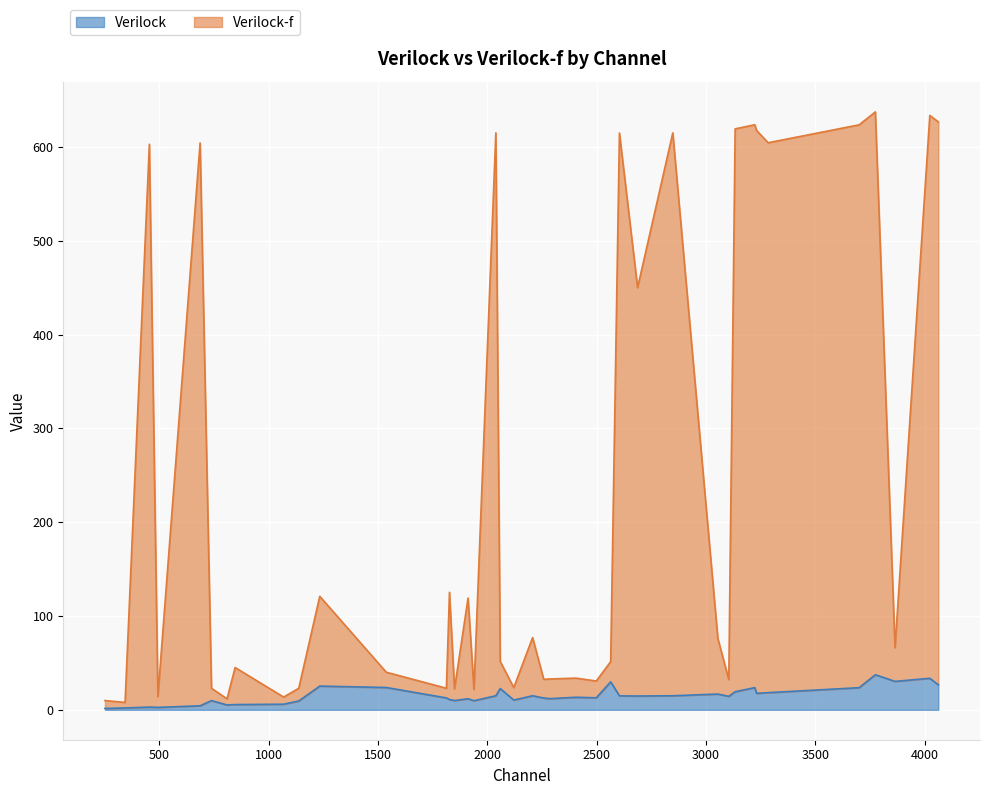

Reading right to left, list all the values displayed in this chart.

Verilock: 4062=26.7	4023=33.6	3864=30.3	3774=37.4	3700=23.6	3284=18.3	3231=17.6	3223=23.7	3133=19.3	3104=14.4	3054=16.8	2848=15.0	2687=14.7	2604=14.9	2564=29.8	2498=12.8	2405=13.4	2286=11.9	2258=12.6	2207=15.0	2121=10.4	2059=22.7	2039=15.0	1939=9.7	1912=11.8	1850=9.9	1827=11.0	1813=12.7	1538=23.8	1234=25.3	1138=9.4	1069=6.0	847=5.6	810=5.2	739=9.8	687=4.3	494=2.6	455=2.9	344=2.0	252=1.5
Verilock-f: 4062=626.7	4023=633.6	3864=66.2	3774=637.4	3700=623.6	3284=604.5	3231=617.6	3223=623.7	3133=619.3	3104=32.2	3054=76.1	2848=615.0	2687=450.0	2604=614.9	2564=51.4	2498=30.7	2405=33.8	2286=32.9	2258=32.5	2207=77.0	2121=23.7	2059=51.6	2039=615.0	1939=21.7	1912=119.2	1850=22.3	1827=125.3	1813=23.0	1538=40.1	1234=121.0	1138=23.0	1069=13.6	847=45.1	810=11.7	739=23.0	687=604.3	494=14.1	455=602.9	344=7.9	252=9.9